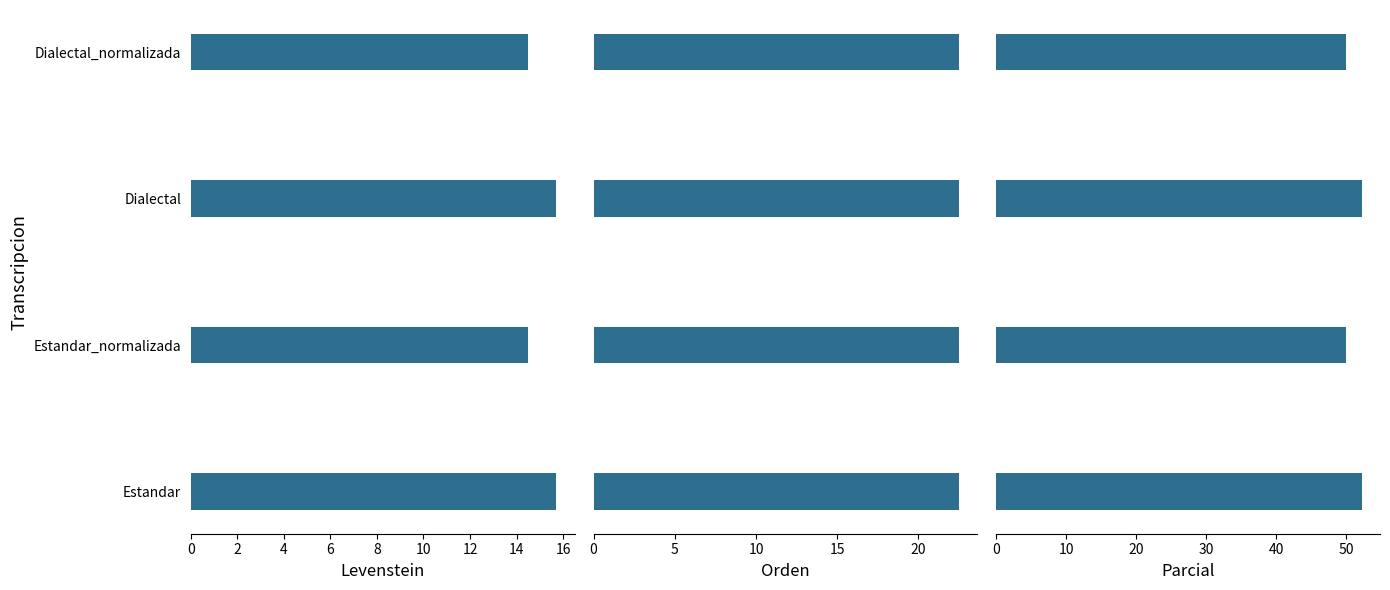

At how many categories does at least one series exceed 42?

4